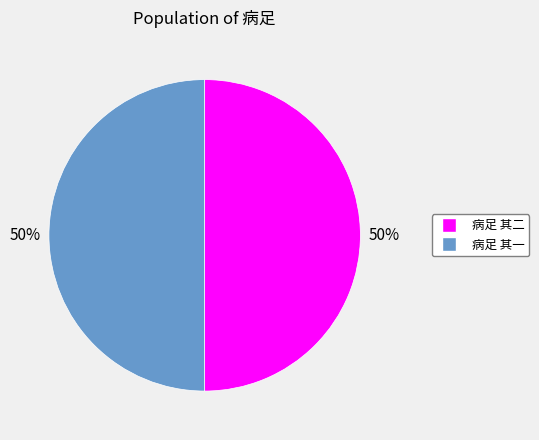

The 病足 其二 slice represents 61% of the pie. True or false?

False